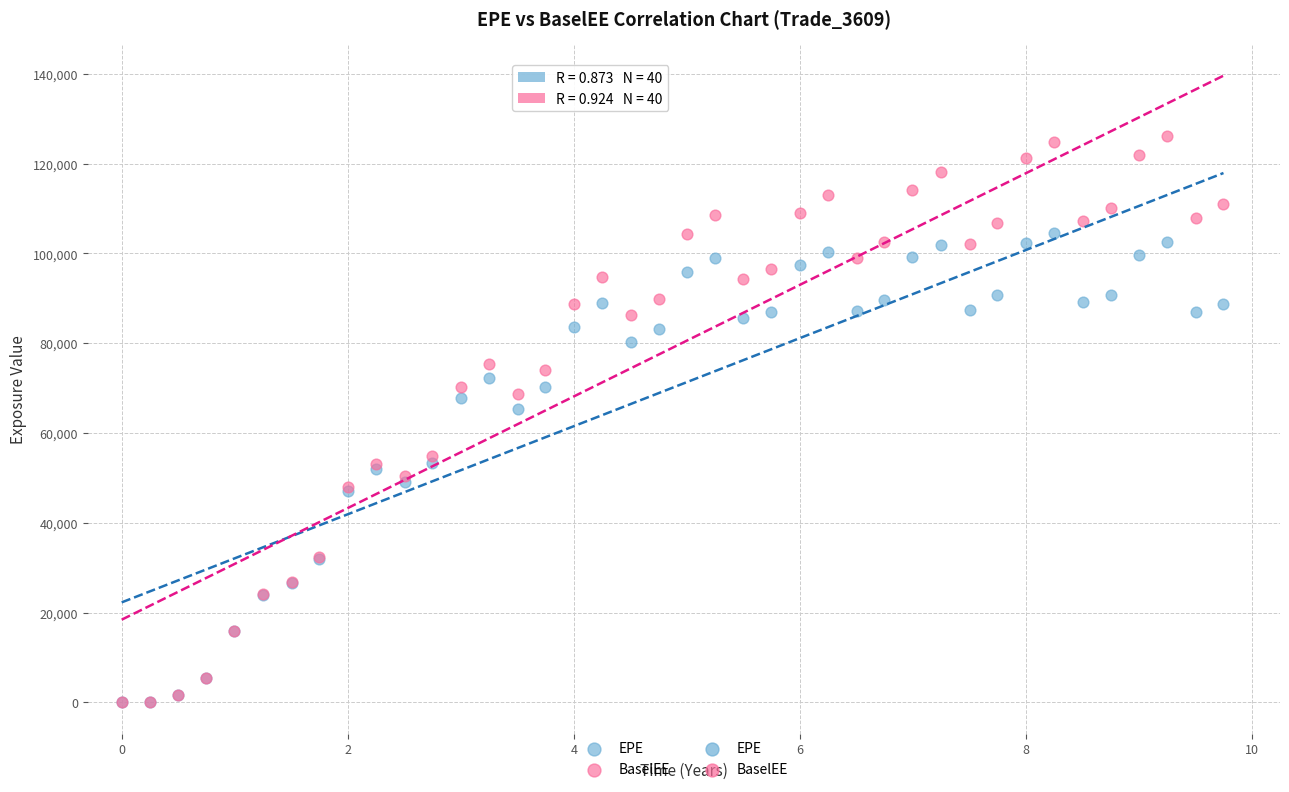

In the BaselEE series, what Y value is closest to 63117?

68654.7